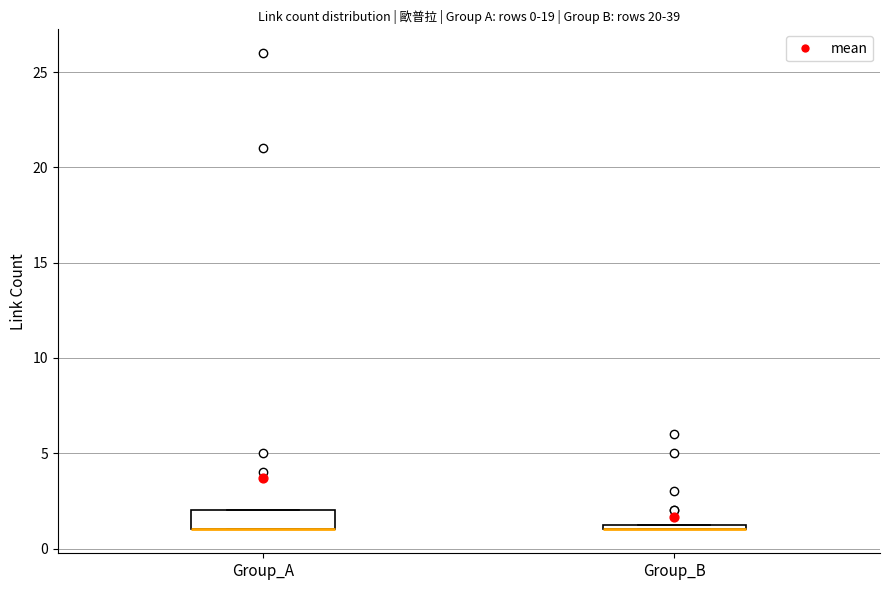

Which box is the tallest, from its lower edge to its upper edge?

Group_A